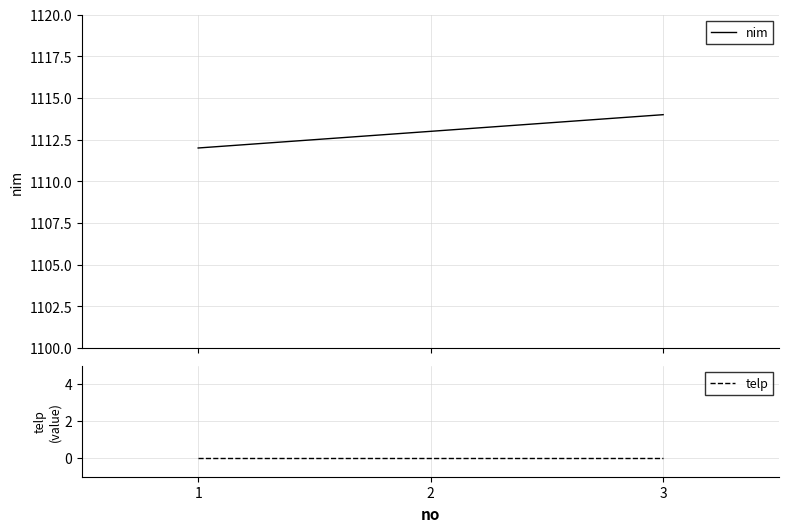

The telp series shows 0 at 3. True or false?

True